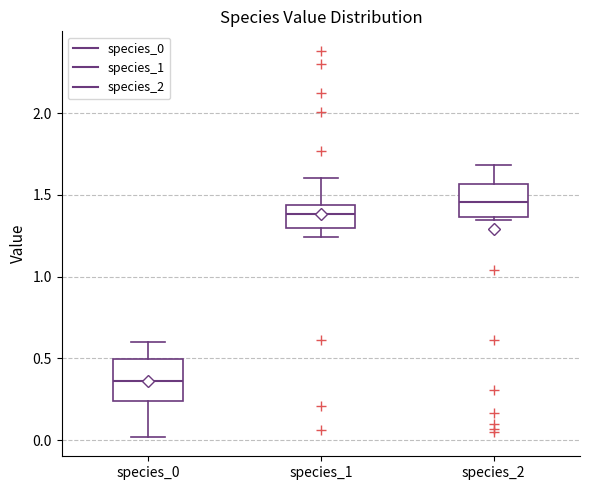

Which box has the lowest median line?

species_0